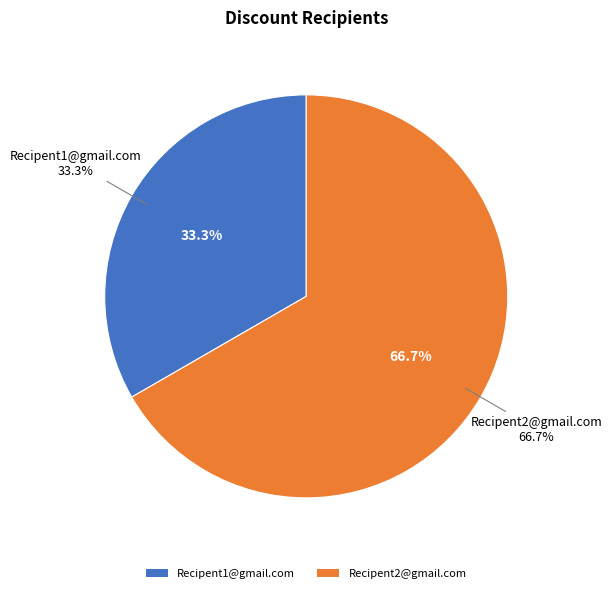

How much of the chart is everything except Recipent2@gmail.com?

33.3%